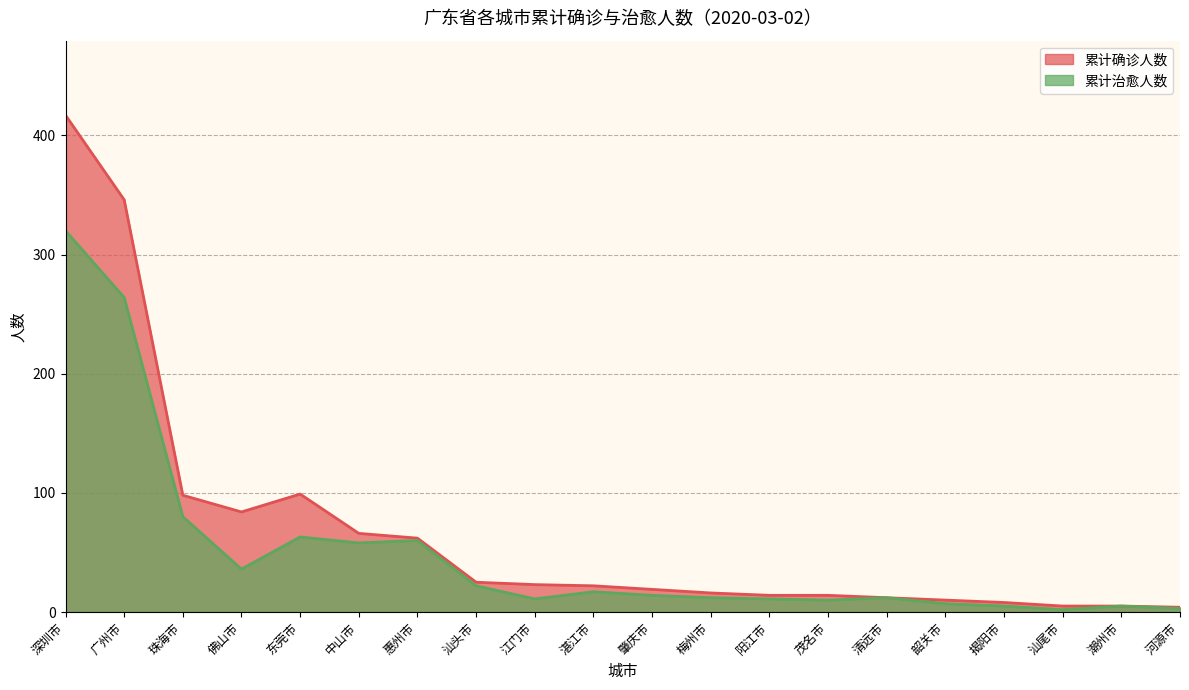

Where does the 累计治愈人数 series first go above 14?

深圳市